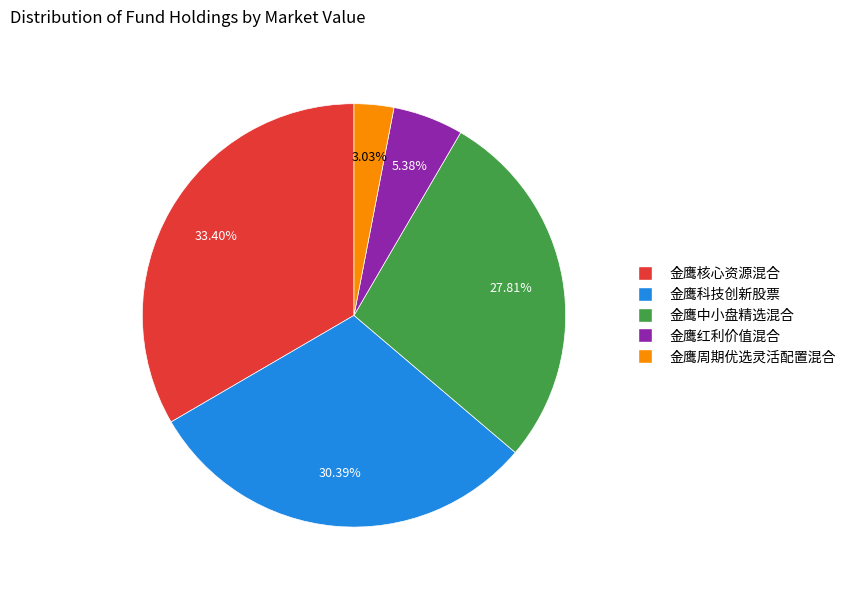

What percentage is NOT represented by 金鹰周期优选灵活配置混合?

97.0%